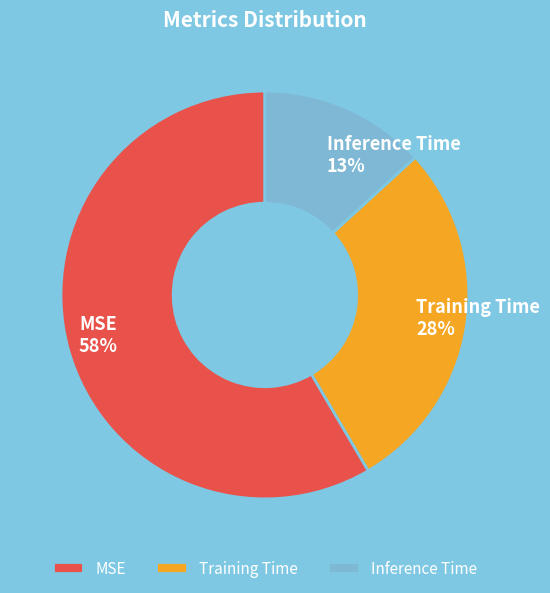

How many slices are in this pie chart?

3